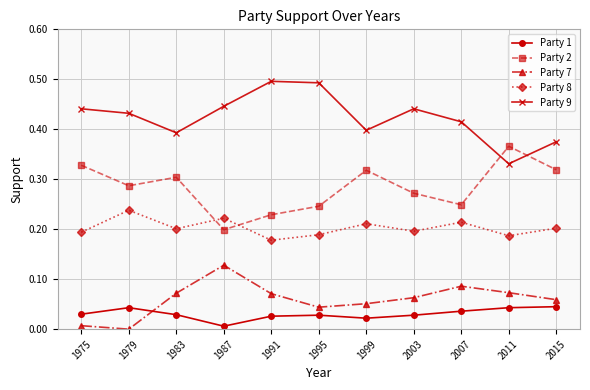

What is the sum of all Party 7 values?

0.7